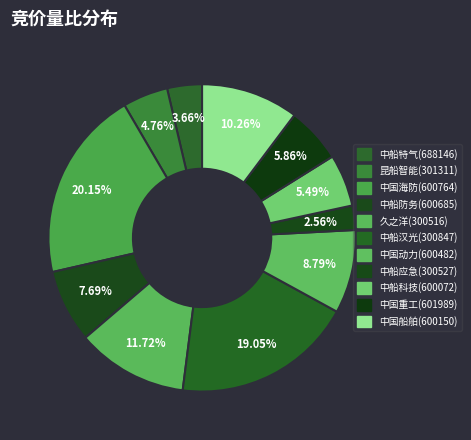

To the nearest percent, what is the difference between the 久之洋(300516) and 中国海防(600764) slice percentages?

8%